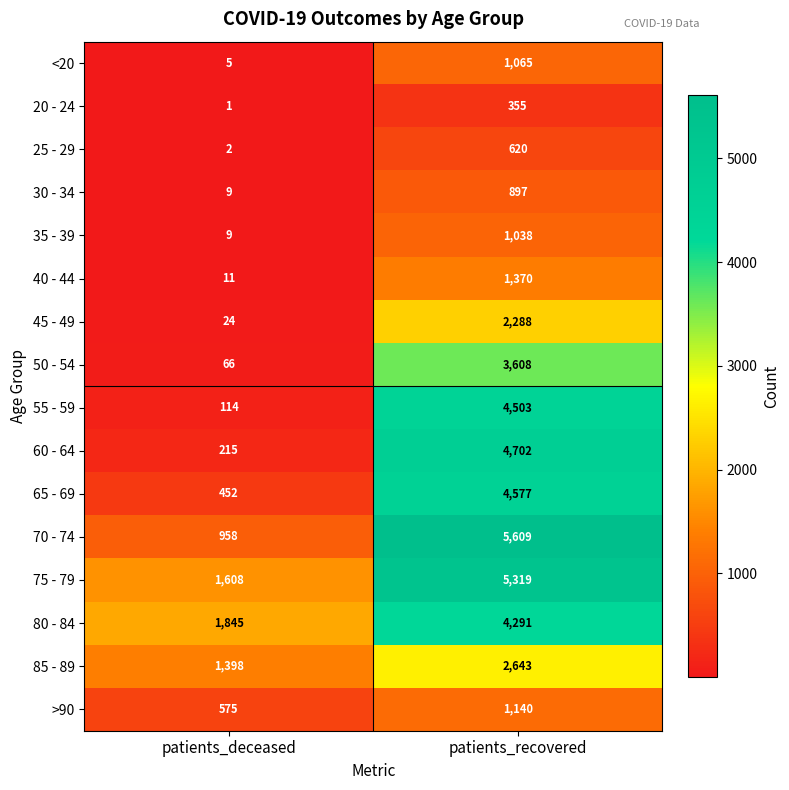

What is the approximate value of 45 - 49 at patients_recovered?

2288